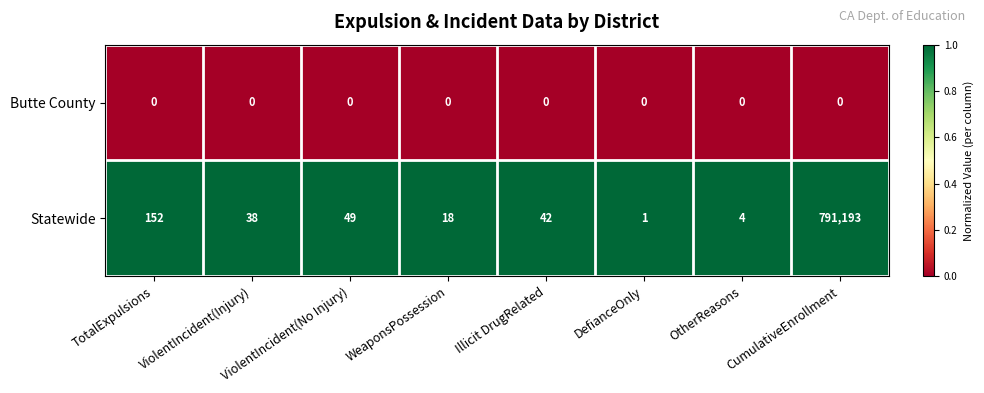

What is the sum of the Statewide values at ViolentIncident(No Injury) and WeaponsPossession?

67